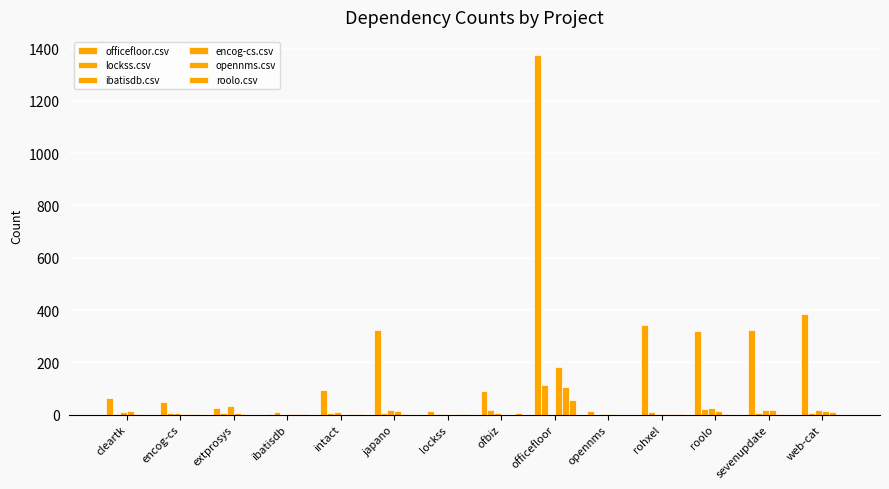

Rank the series by their maximum value, from lowest to highest.

ibatisdb.csv, roolo.csv, opennms.csv, lockss.csv, encog-cs.csv, officefloor.csv